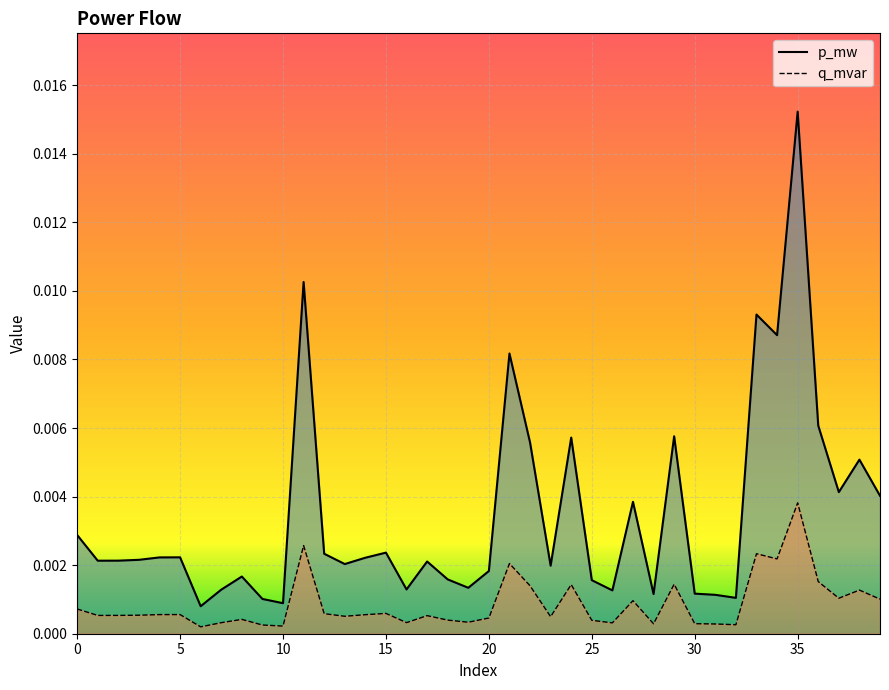

List the labels in order of q_mvar value, smallest first.

6, 10, 9, 32, 31, 28, 30, 26, 7, 16, 19, 25, 18, 8, 20, 23, 13, 17, 1, 2, 3, 14, 4, 5, 12, 15, 0, 27, 39, 37, 38, 22, 24, 29, 36, 21, 34, 33, 11, 35